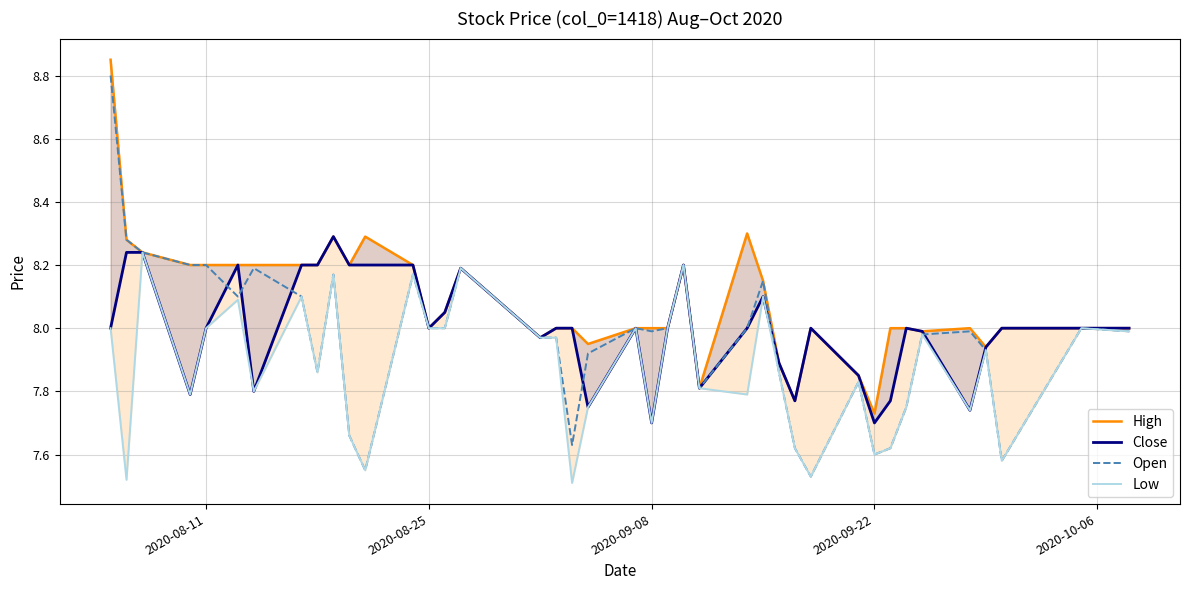

What are all the series names shown in the legend?

High, Close, Open, Low